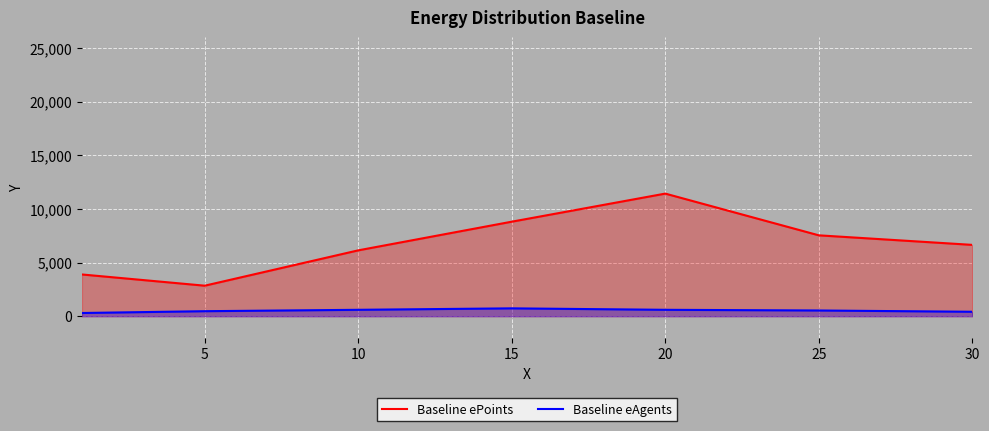

How many data points does each series have?

7